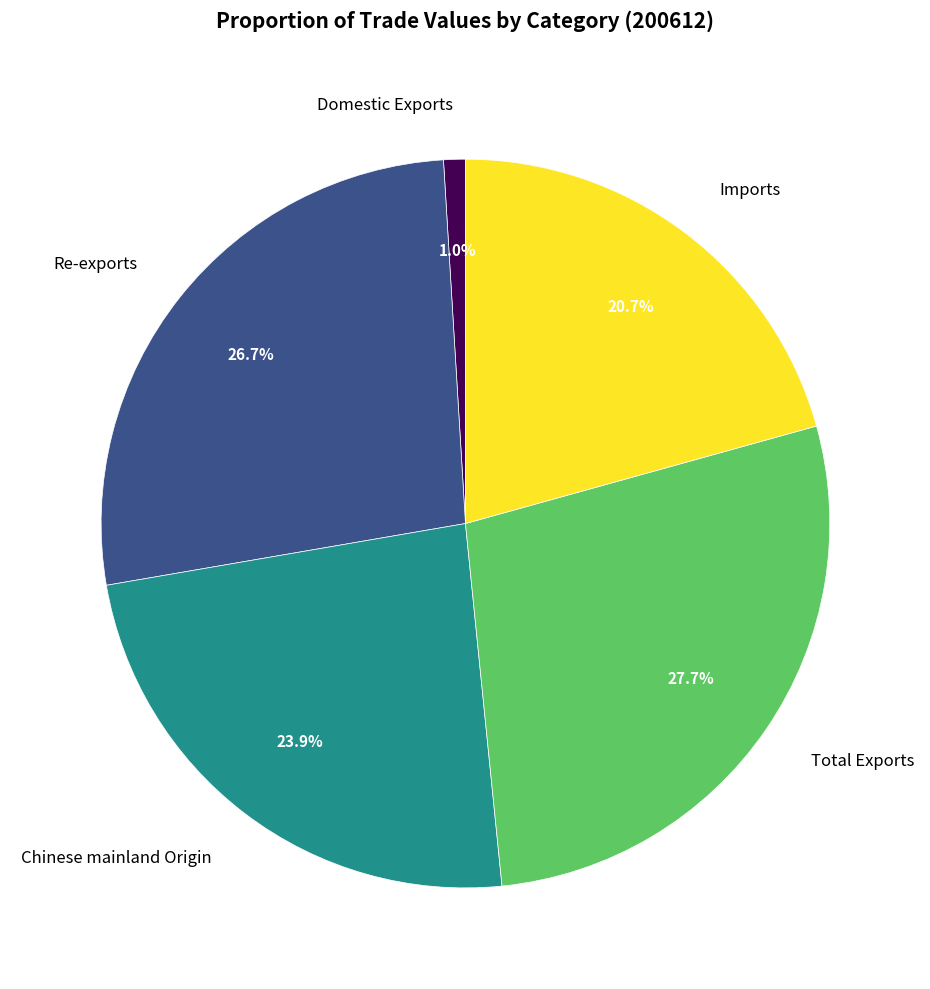

How many segments does this pie chart have?

5